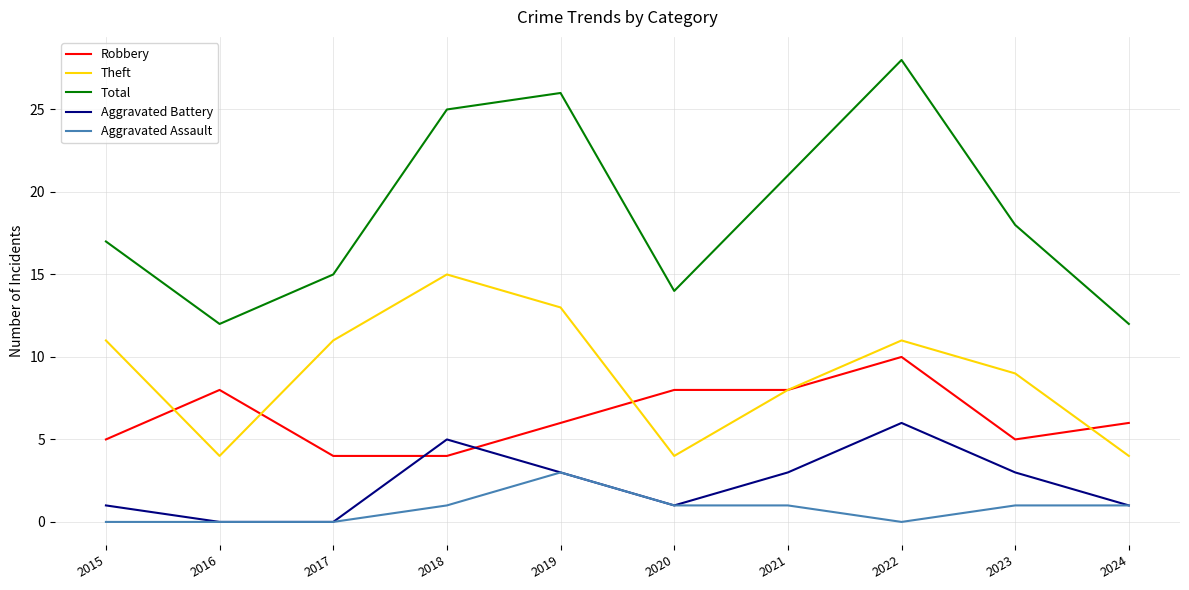

List the series in order of their peak value, highest first.

Total, Theft, Robbery, Aggravated Battery, Aggravated Assault